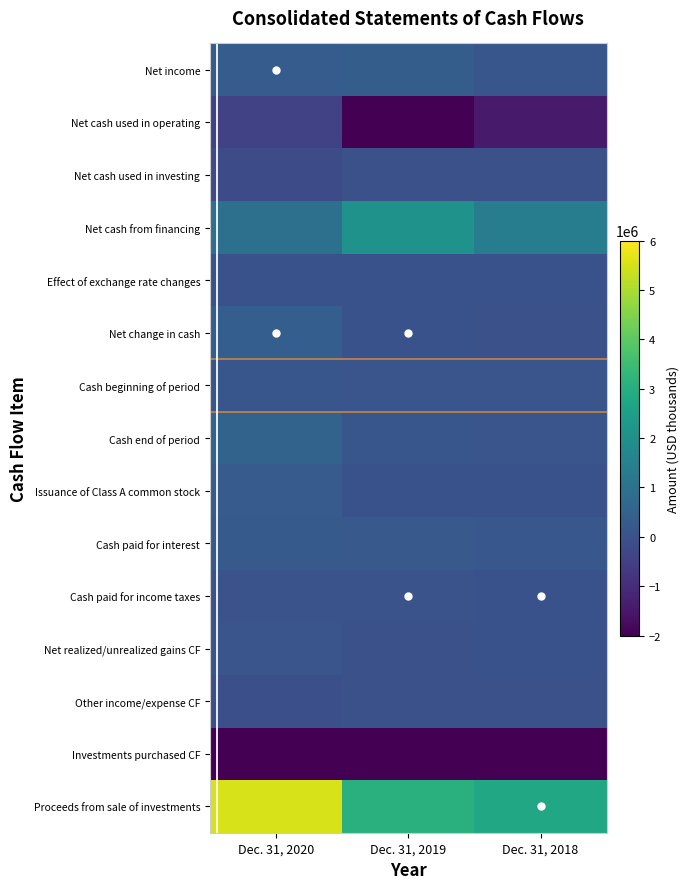

Which series has the largest total across all categories?

Proceeds from sale of investments